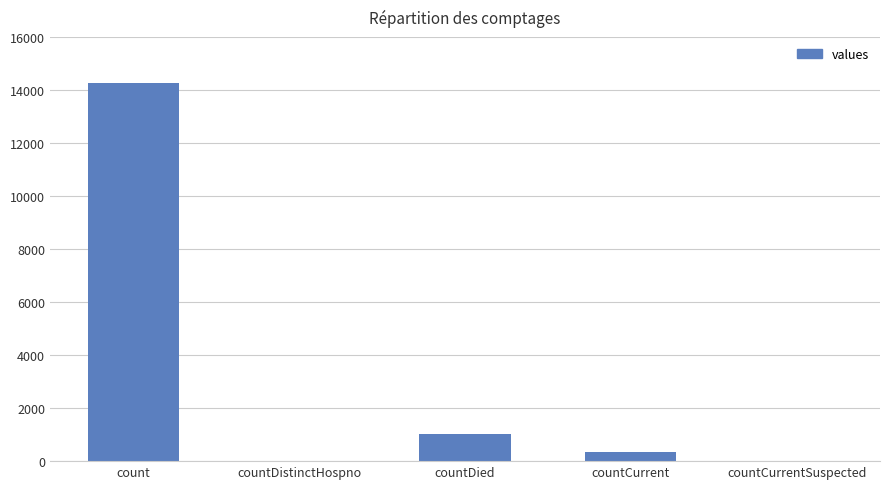

What is the difference between the values at countDied and countCurrentSuspected?

1017